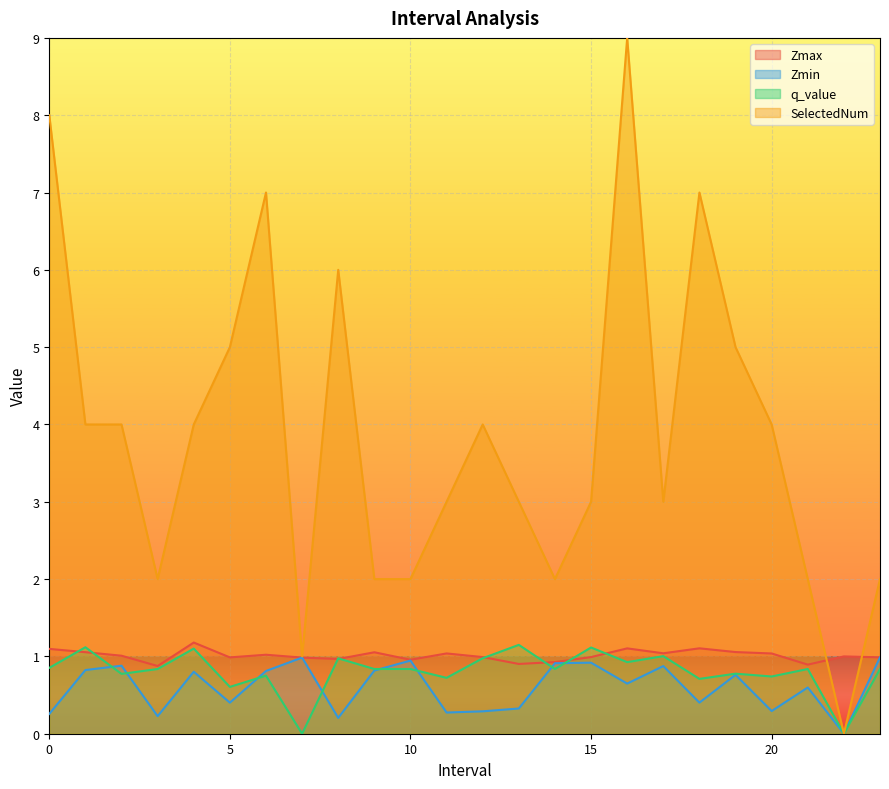

In Zmax, how many points are lower than both neighbors (excluding endpoints)?

7